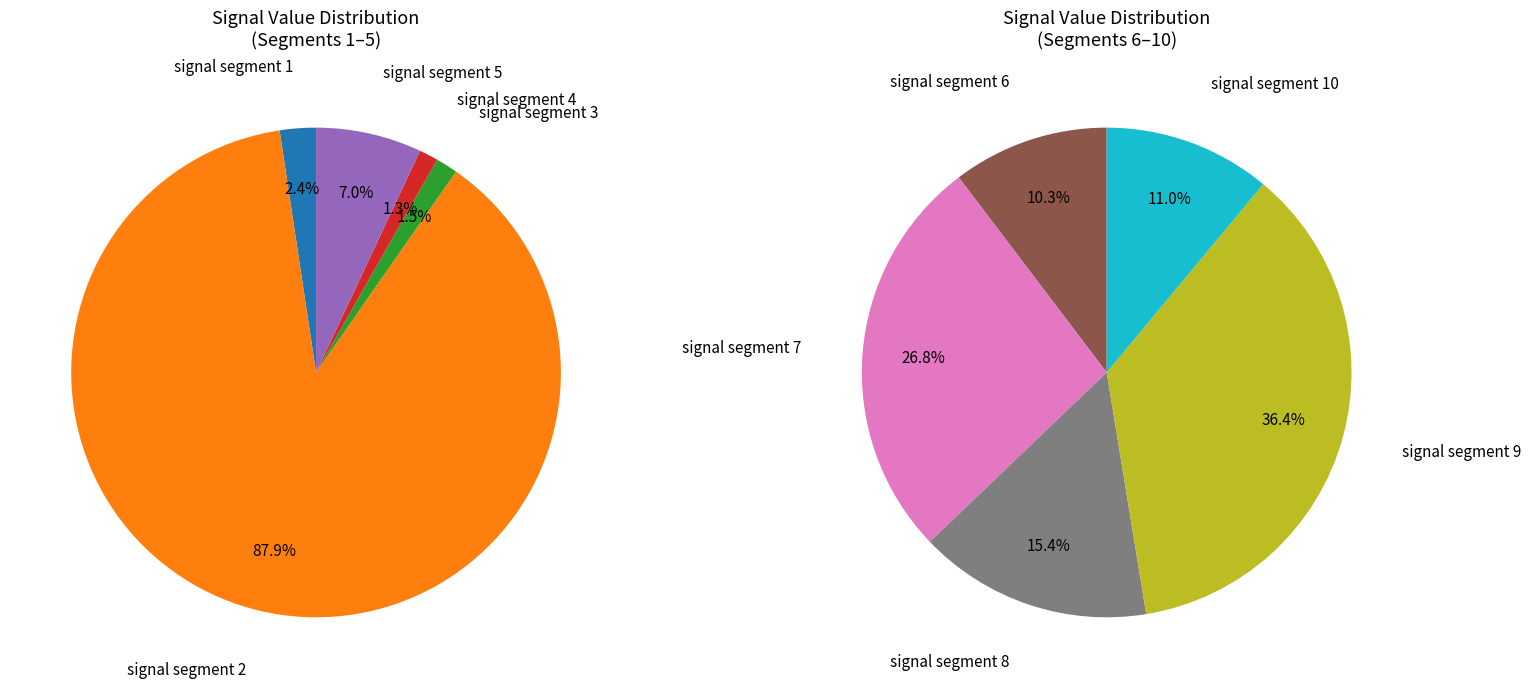

Count the number of slices in the pie.

10